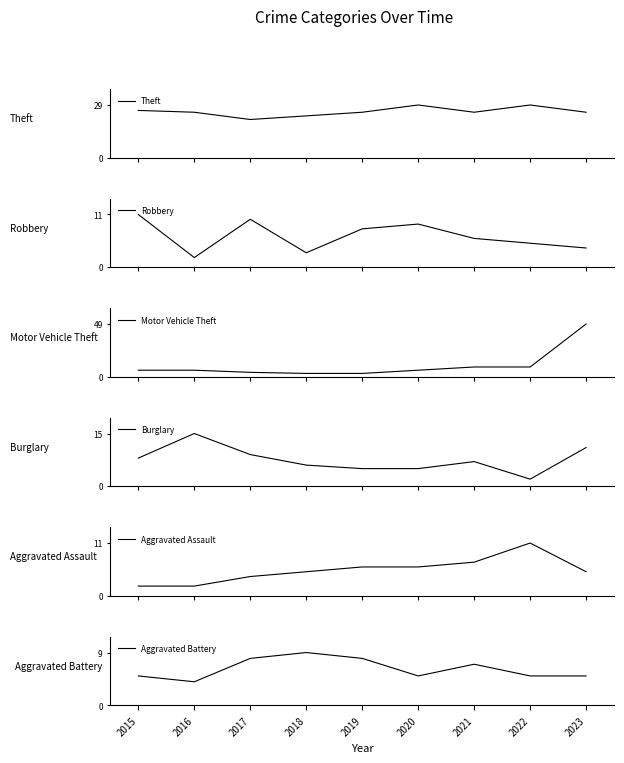

What is the average value of the Aggravated Battery series?

6